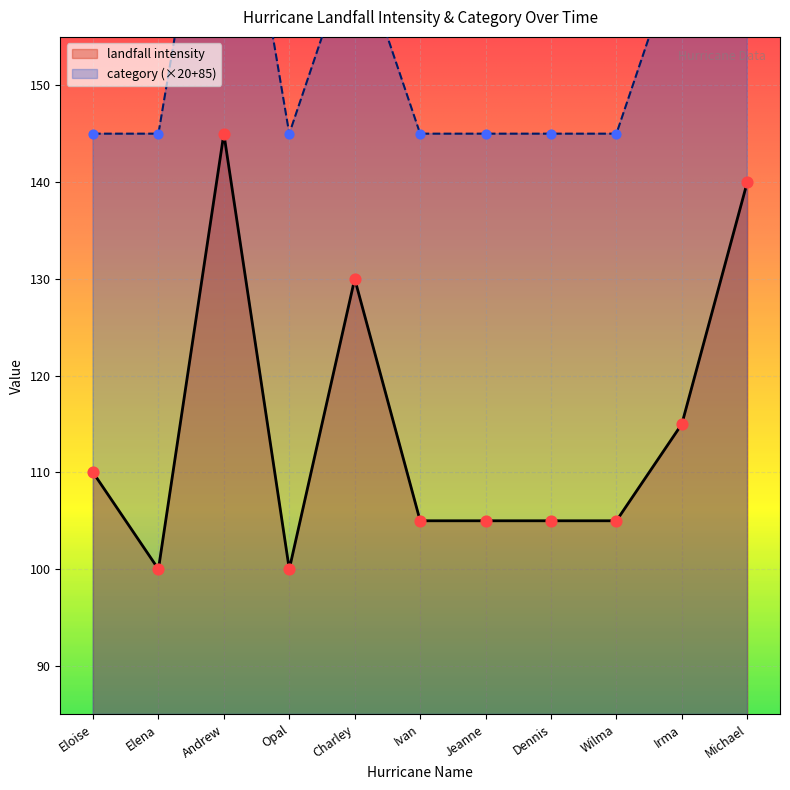

At which category is the sum across all series the highest?

Andrew